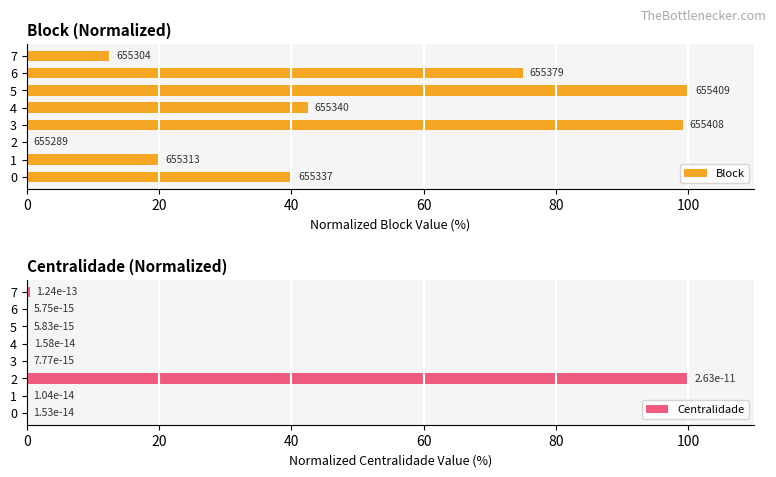

What is the maximum value for Centralidade?

100.0